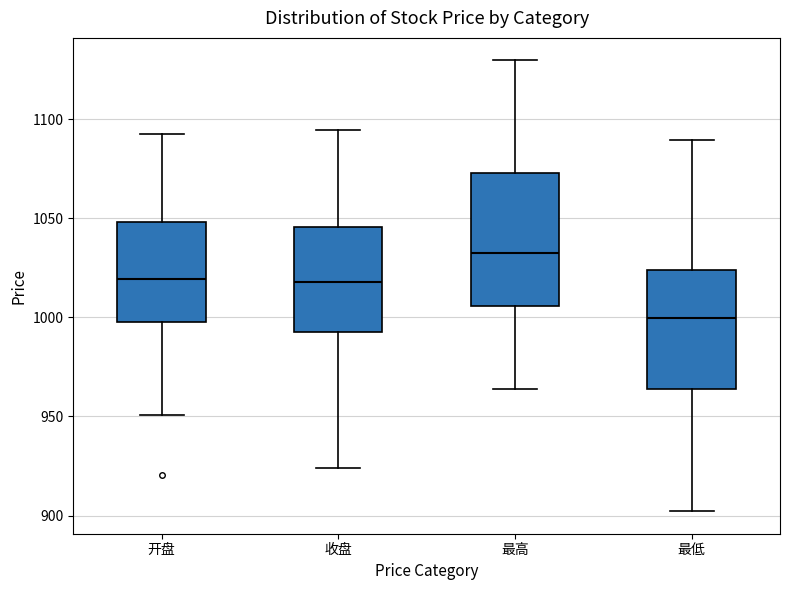

Which box's median line is the lowest?

最低